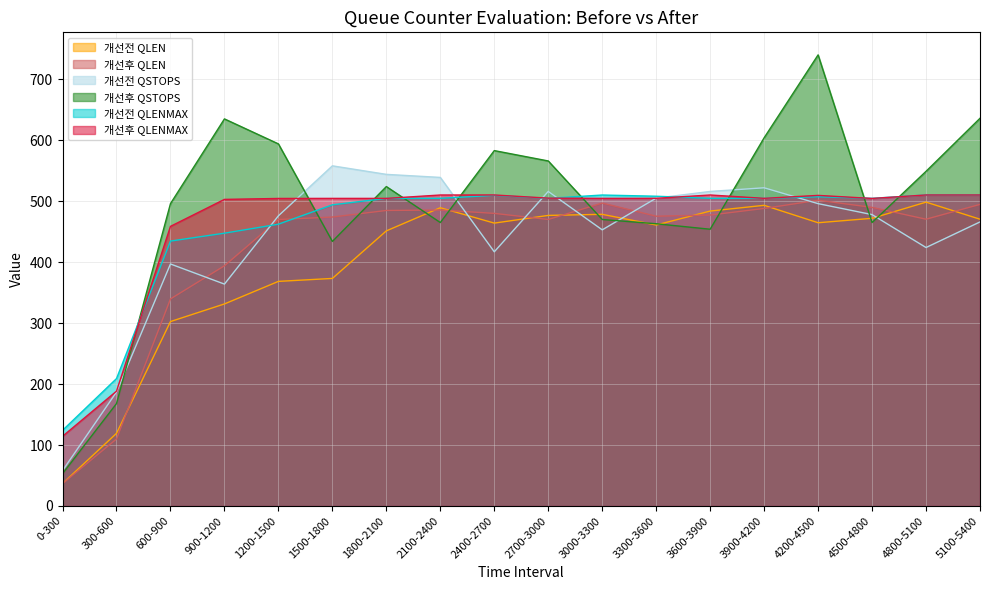

Rank the categories by 개선후 QLEN value from highest to lowest.

4200-4500, 3000-3300, 5100-5400, 4500-4800, 3900-4200, 2100-2400, 1800-2100, 2400-2700, 3600-3900, 3300-3600, 1500-1800, 4800-5100, 2700-3000, 1200-1500, 900-1200, 600-900, 300-600, 0-300